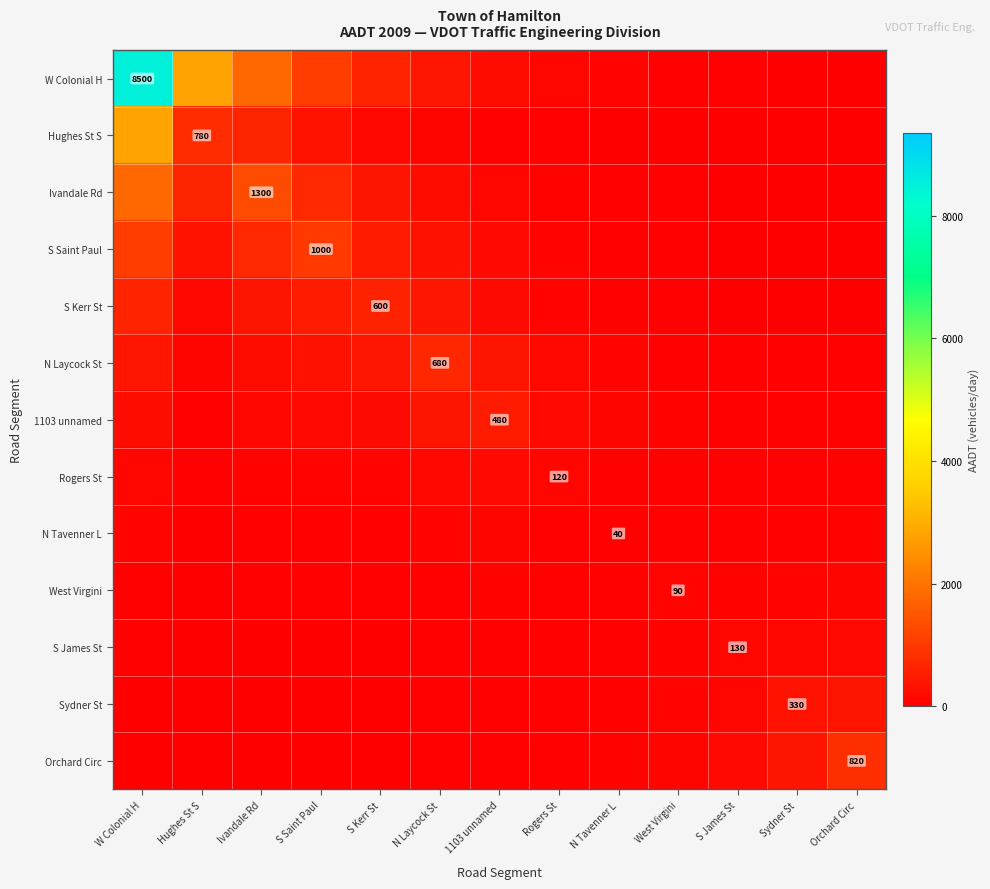

True or false: Orchard Circ has a value of 52.8 at 1103 unnamed.

False